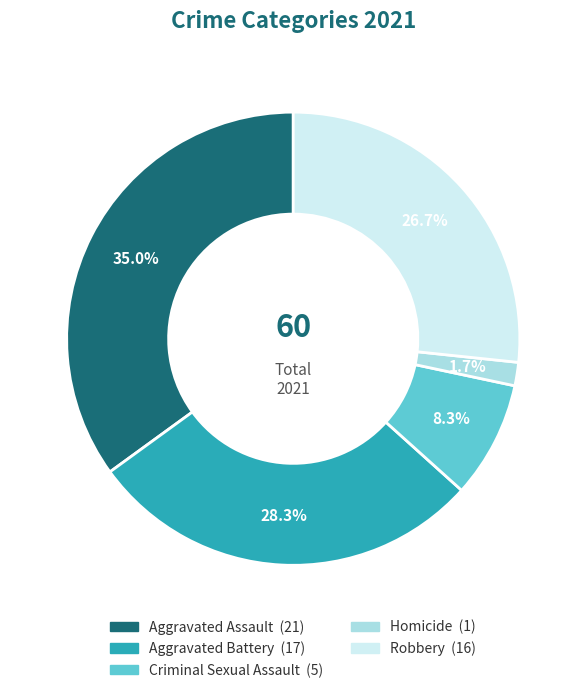

Is there any slice that represents more than half of the pie?

No